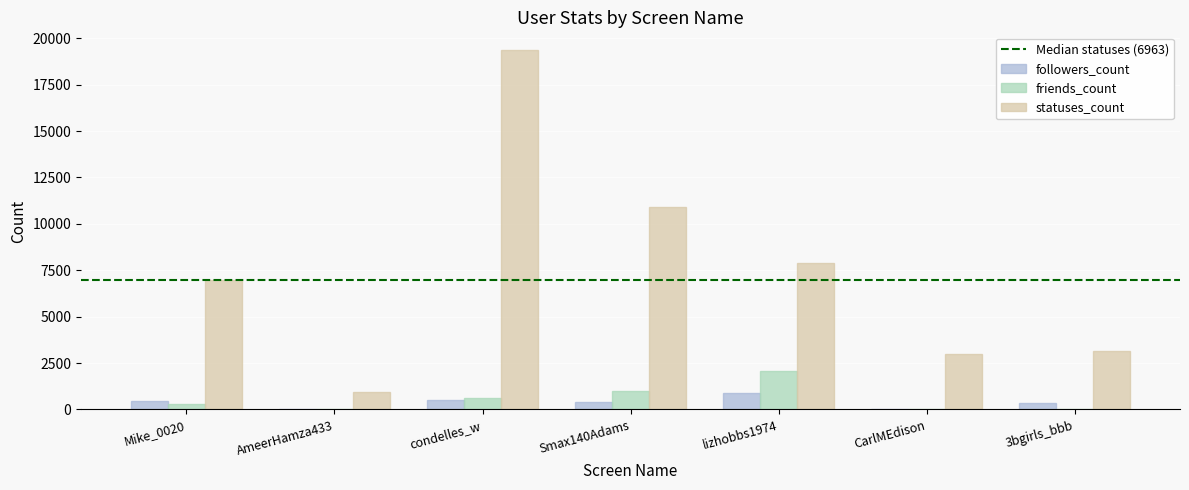

What is the sum of all followers_count values?

2654